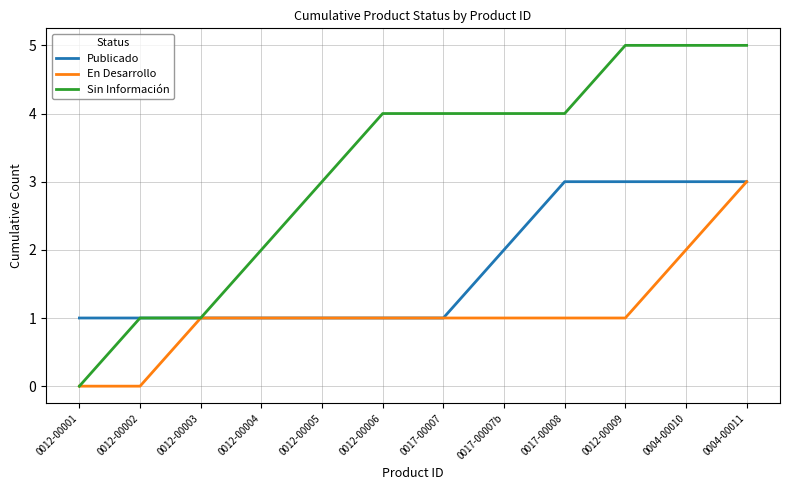

What position from the left is 0012-00009?

10